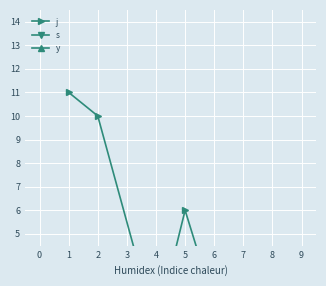

Which series has the largest total across all categories?

j